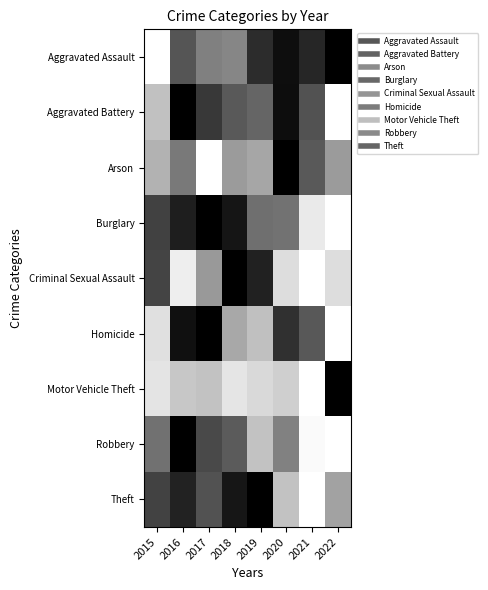

What is the difference between the highest and lowest values at 2019?

0.8